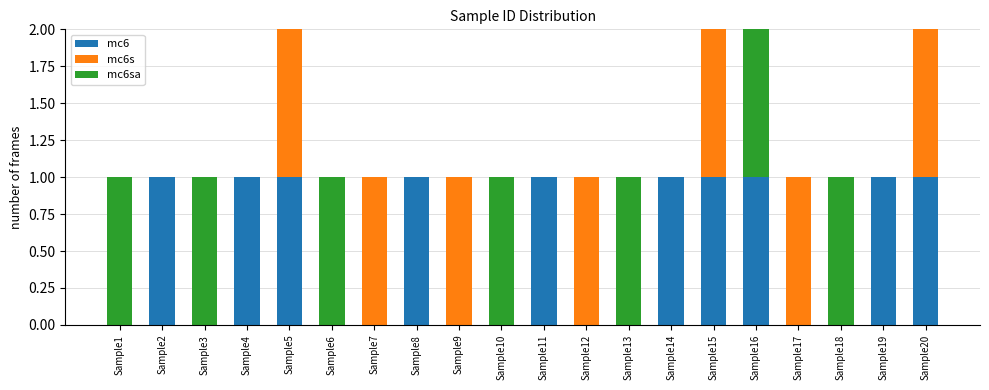

The value of mc6 at Sample13 is 0. True or false?

True